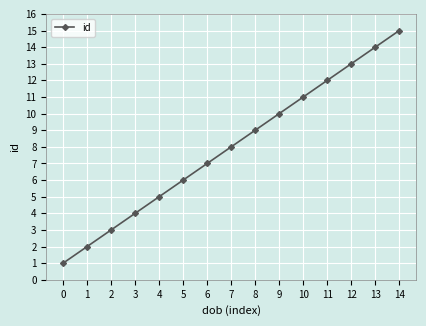

What is the sum of all values?

120